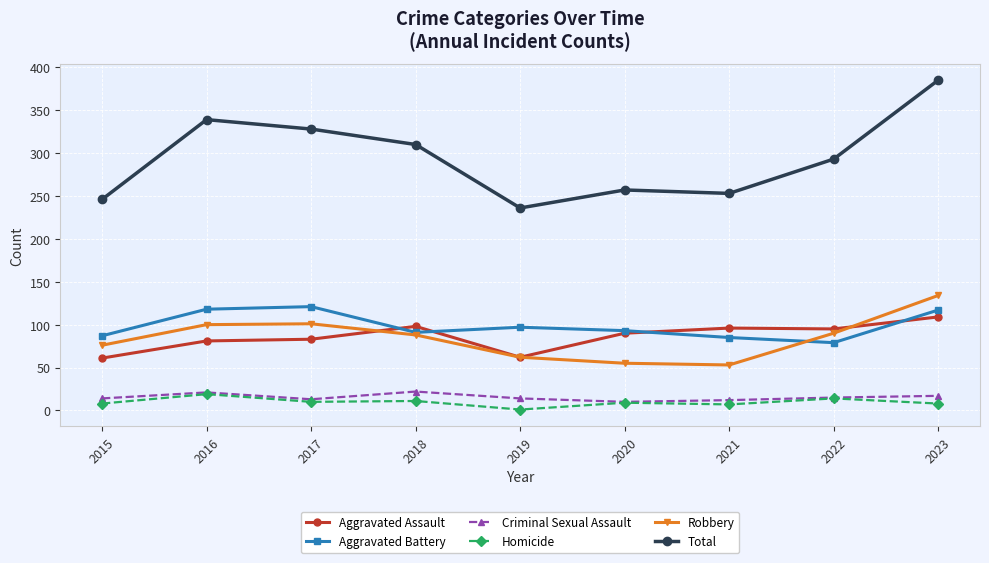

What are all the series names shown in the legend?

Aggravated Assault, Aggravated Battery, Criminal Sexual Assault, Homicide, Robbery, Total